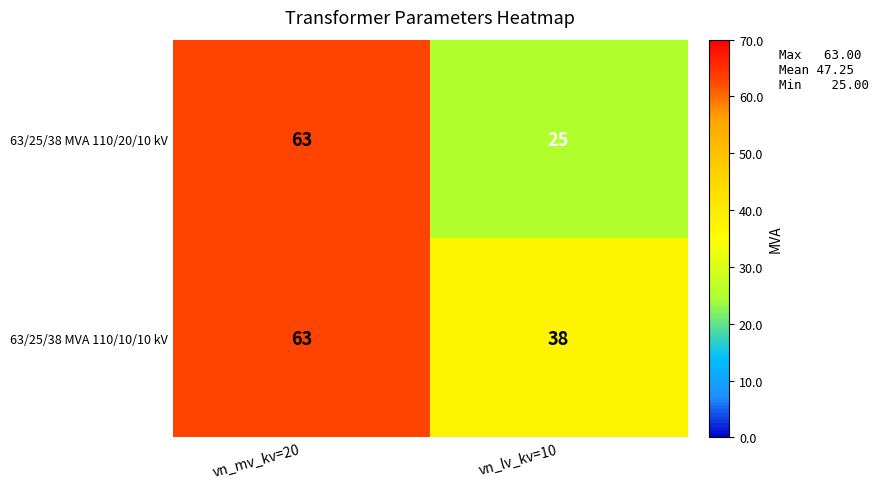

Reading left to right, what are all the values shown in this chart?

63/25/38 MVA 110/20/10 kV: vn_mv_kv=20=63	vn_lv_kv=10=25
63/25/38 MVA 110/10/10 kV: vn_mv_kv=20=63	vn_lv_kv=10=38